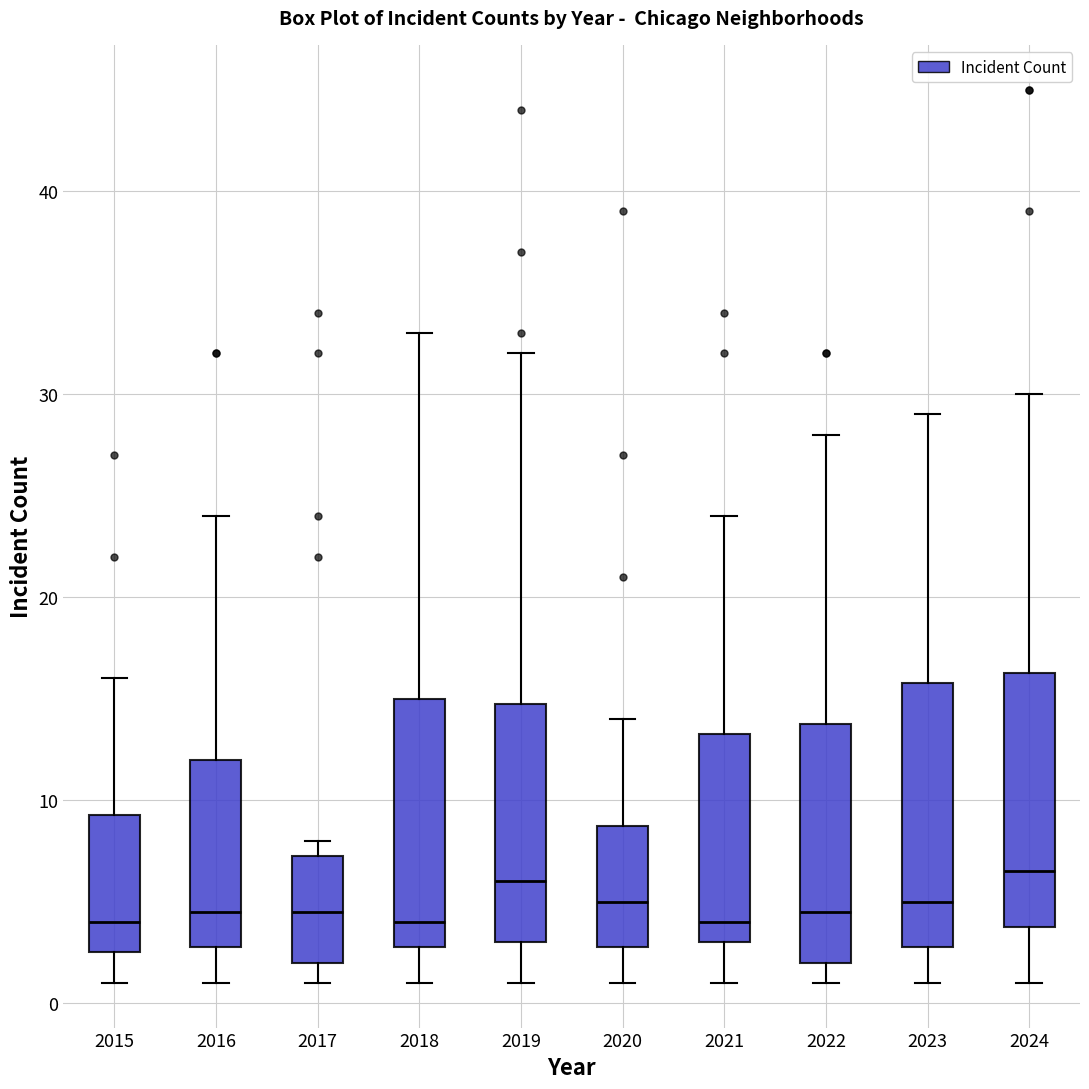

Reading left to right, read every box against the y-axis: the position of its median line, the range the box covers, and the ends of its whiskers. The values are not printed on the chart, so give them approximately, as read against the axis.

2015: median 4, box 3 to 9, whiskers 1 to 16
2016: median 5, box 3 to 12, whiskers 1 to 24
2017: median 5, box 2 to 7, whiskers 1 to 8
2018: median 4, box 3 to 15, whiskers 1 to 33
2019: median 6, box 3 to 15, whiskers 1 to 32
2020: median 5, box 3 to 9, whiskers 1 to 14
2021: median 4, box 3 to 13, whiskers 1 to 24
2022: median 5, box 2 to 14, whiskers 1 to 28
2023: median 5, box 3 to 16, whiskers 1 to 29
2024: median 7, box 4 to 16, whiskers 1 to 30